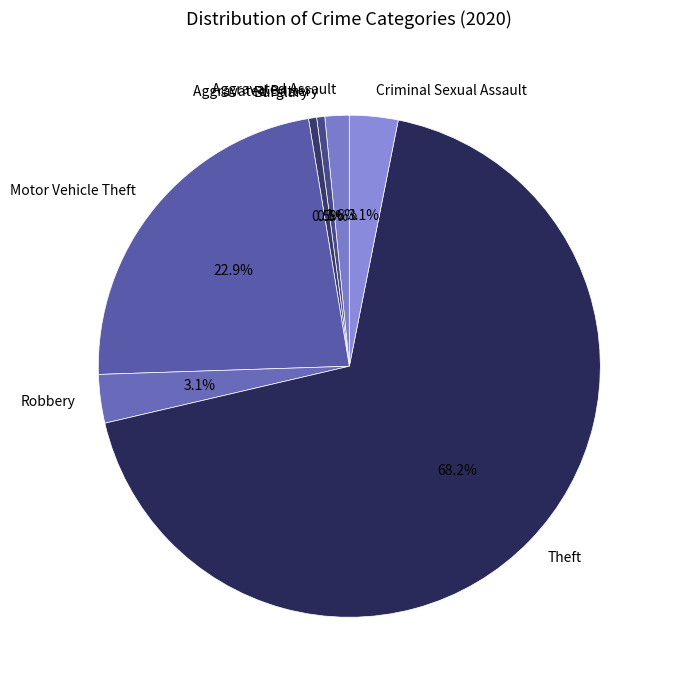

To the nearest percent, what is the combined percentage of Burglary and Aggravated Assault?

2%